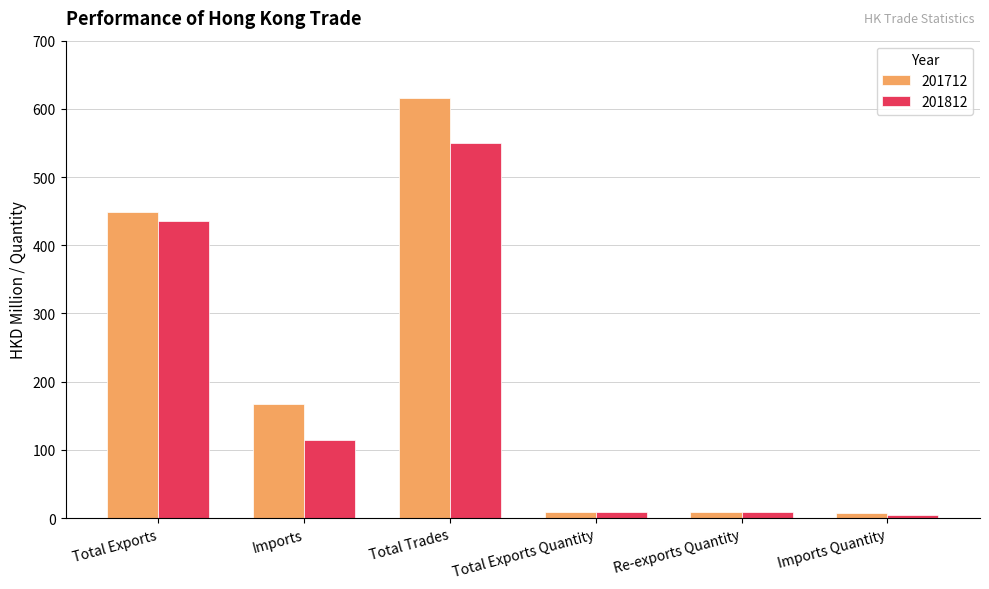

What is the spread (max minus min) of values at Total Trades?

66.5